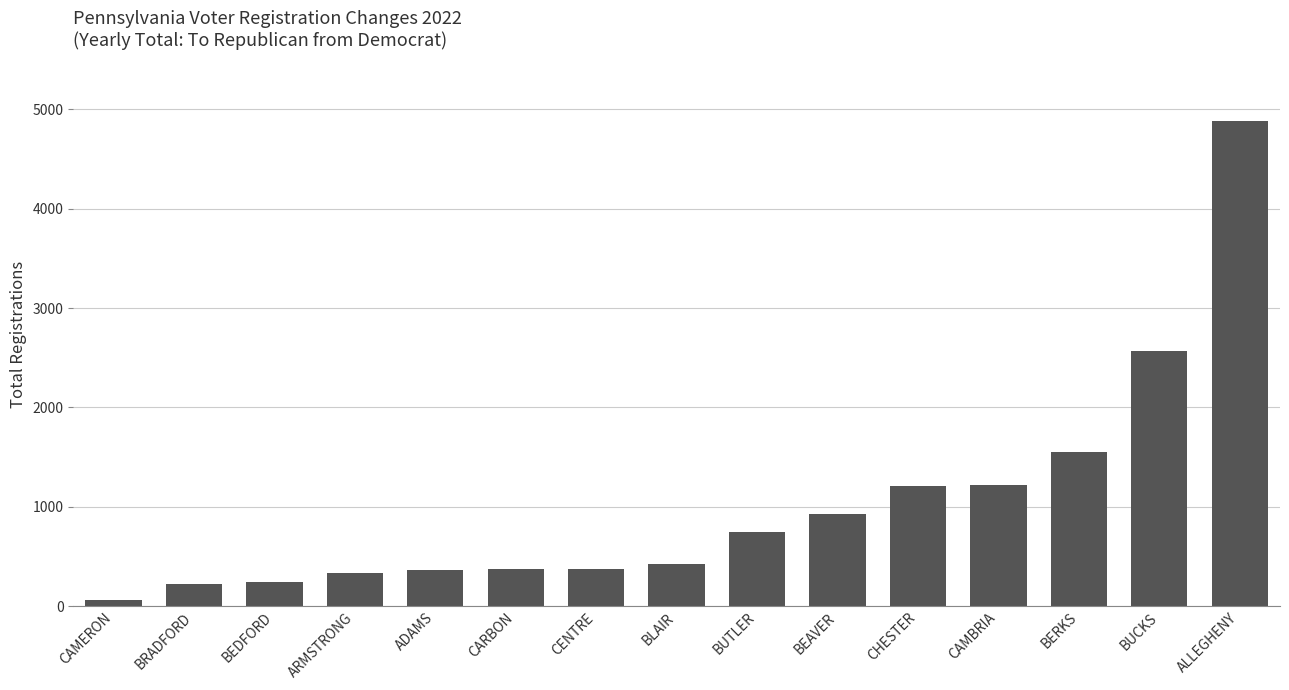

Which category has the lowest value across all series?

CAMERON